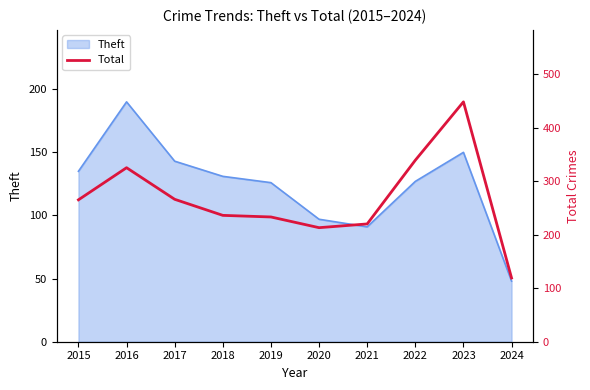

At which label does Theft reach its minimum?

2024